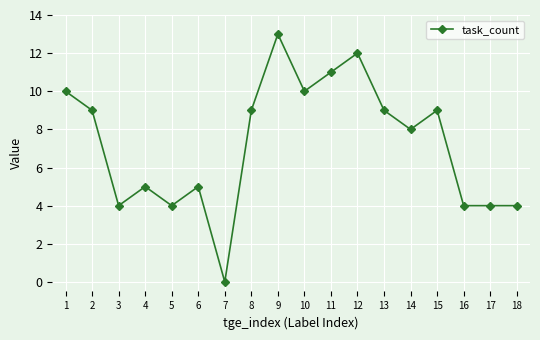

What is the sum of the values at 17 and 11?

15